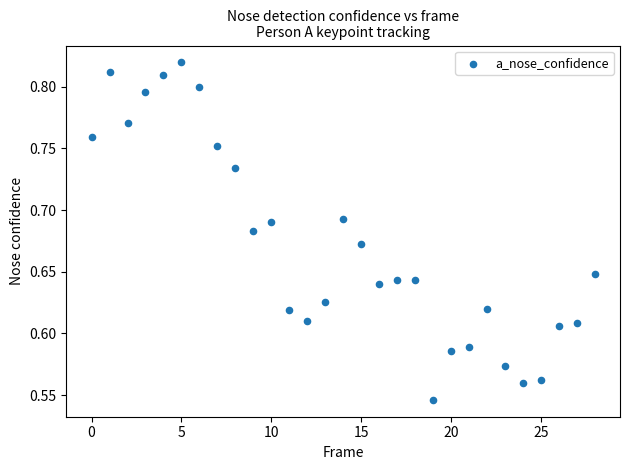

What is the range of Y values (max minus min)?

0.3